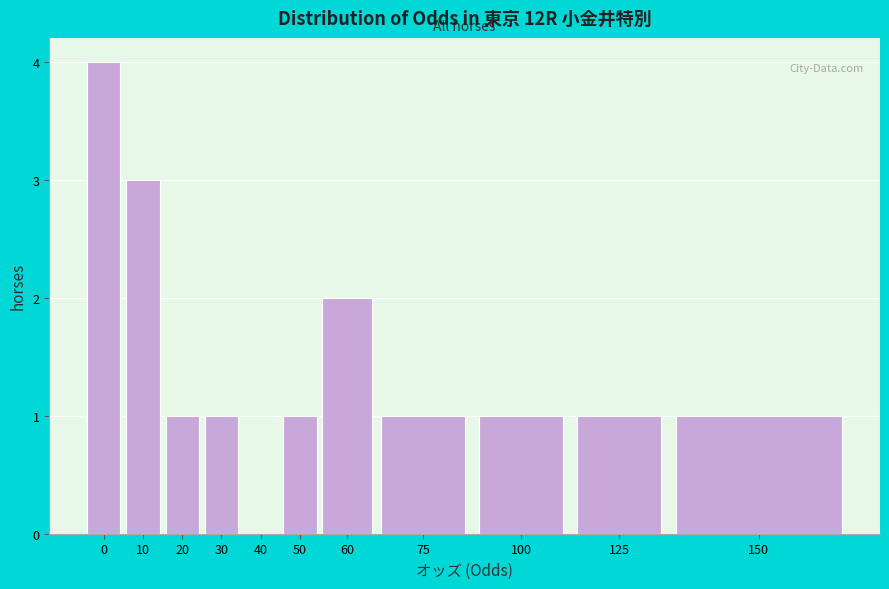

Reading left to right, list all the values displayed in this chart.

0=4	10=3	20=1	30=1	40=0	50=1	60=2	75=1	100=1	125=1	150=1